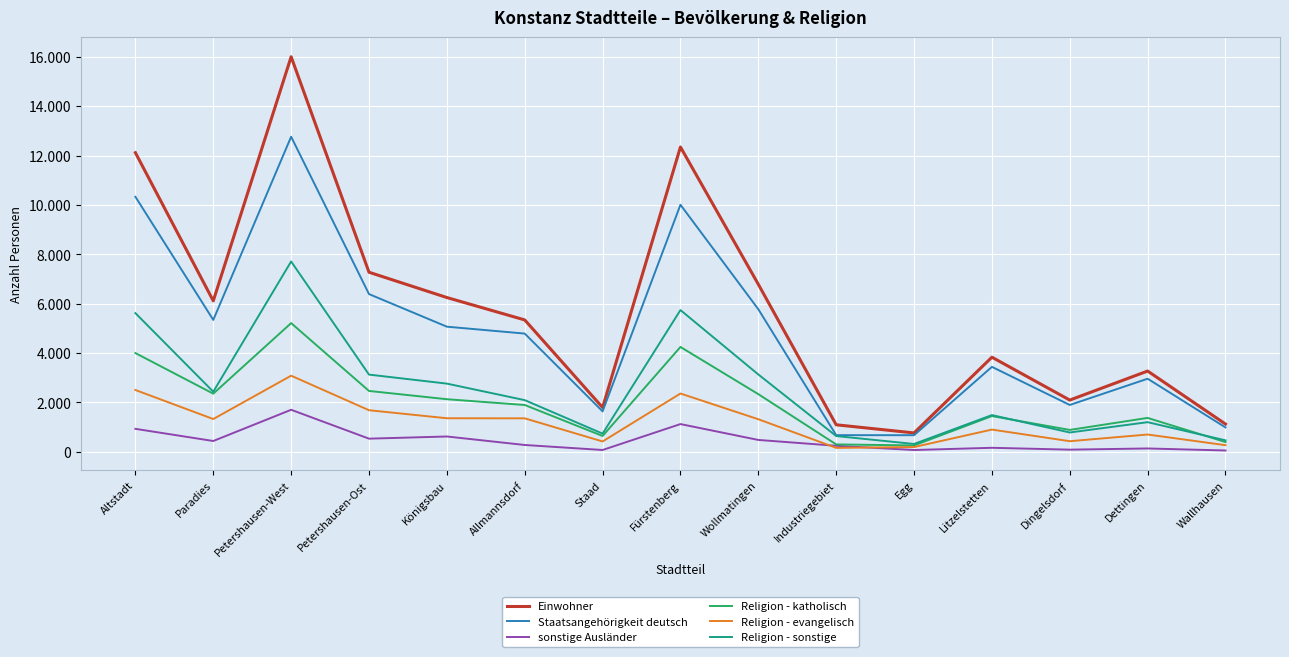

What is the approximate value of Religion - katholisch at Petershausen-West?

5212